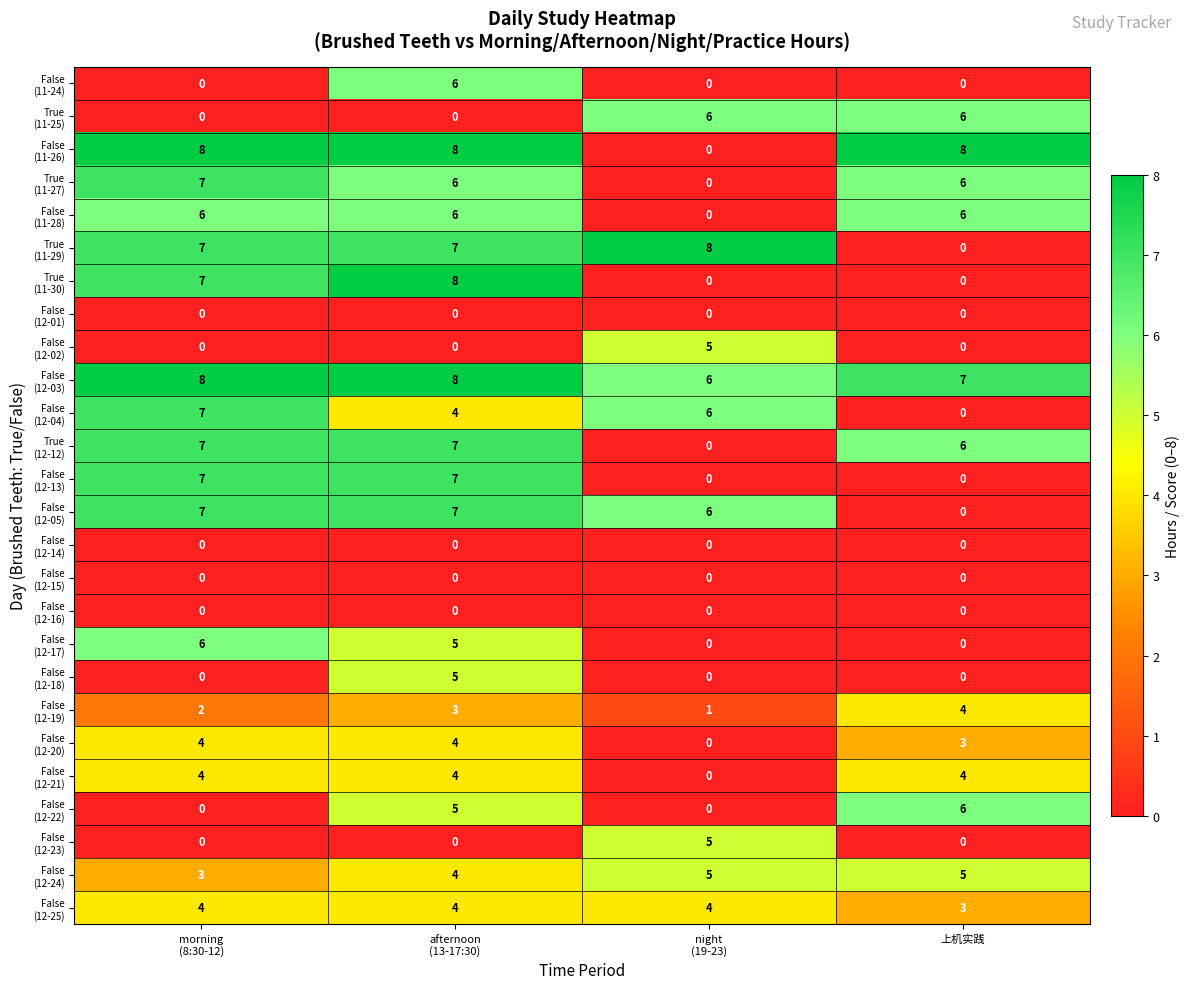

Count the number of categories in the chart.

4